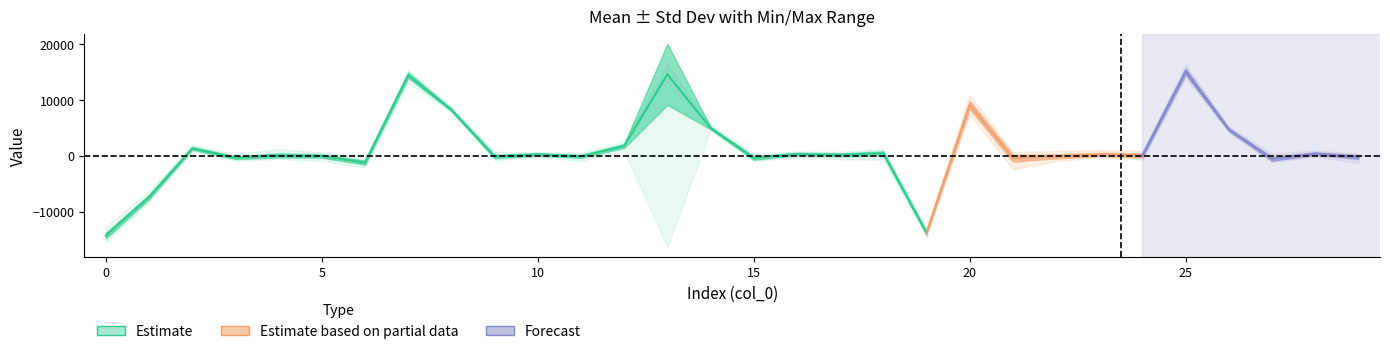

What is the maximum value shown in the chart?

16372.0